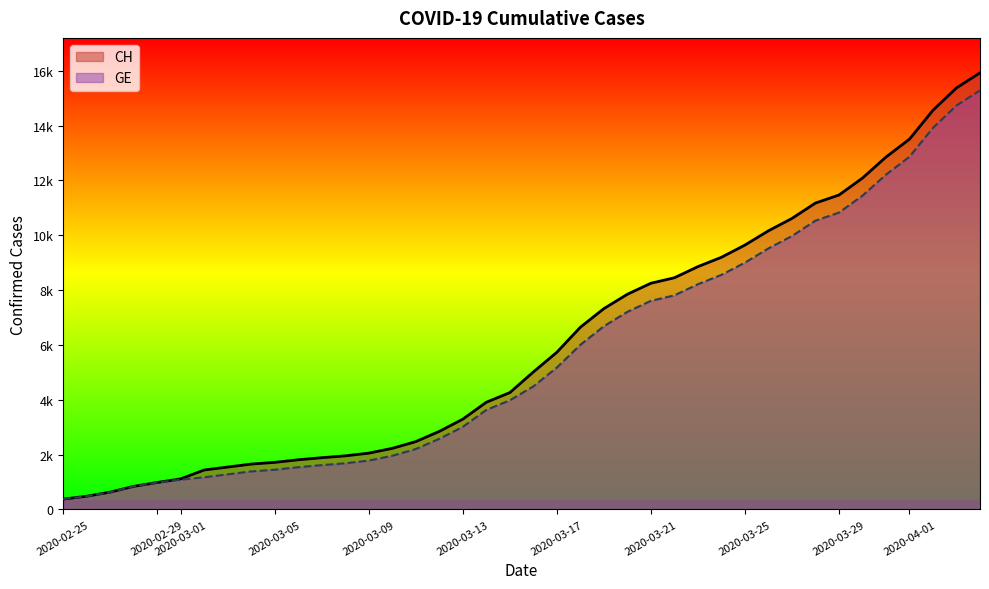

List the series in order of their overall mean, lowest first.

GE, CH